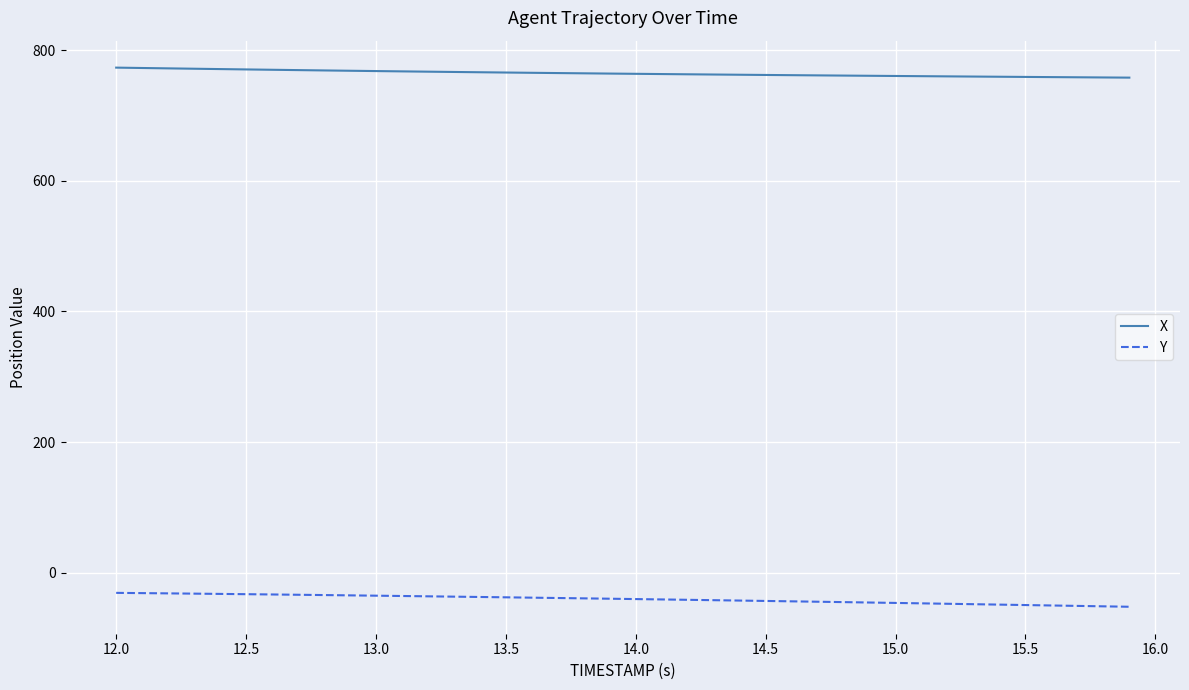

What is the maximum value for X?

773.2